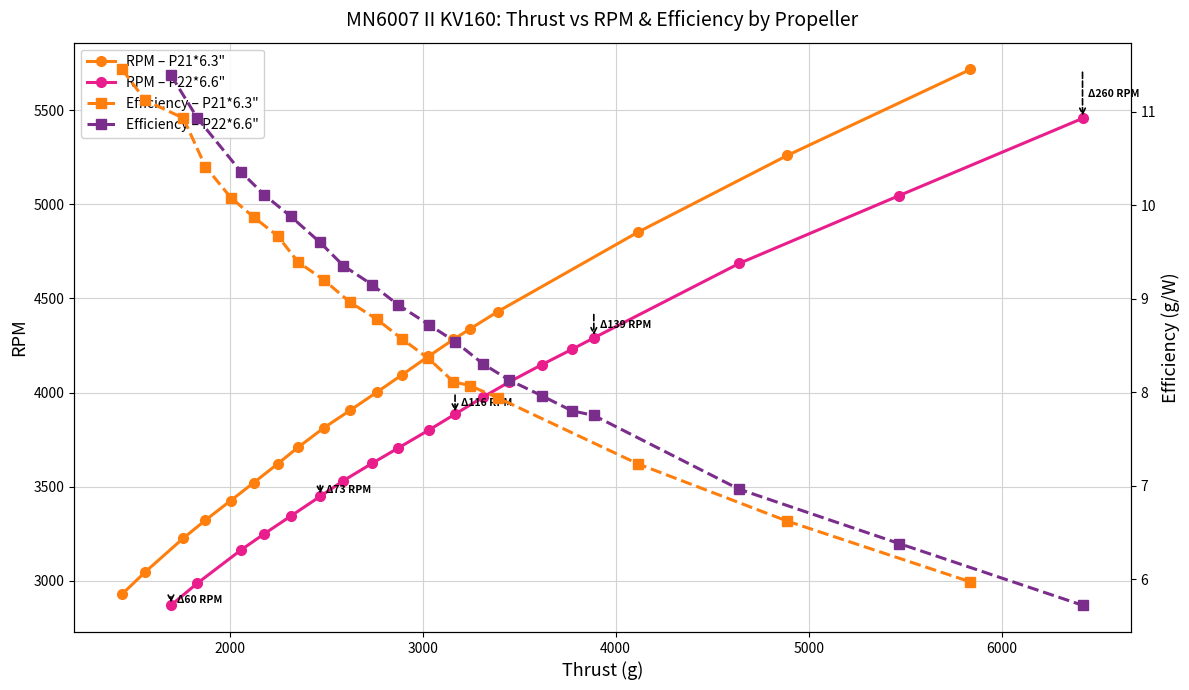

What is the lowest value of the RPM – P21*6.3" series?

2930